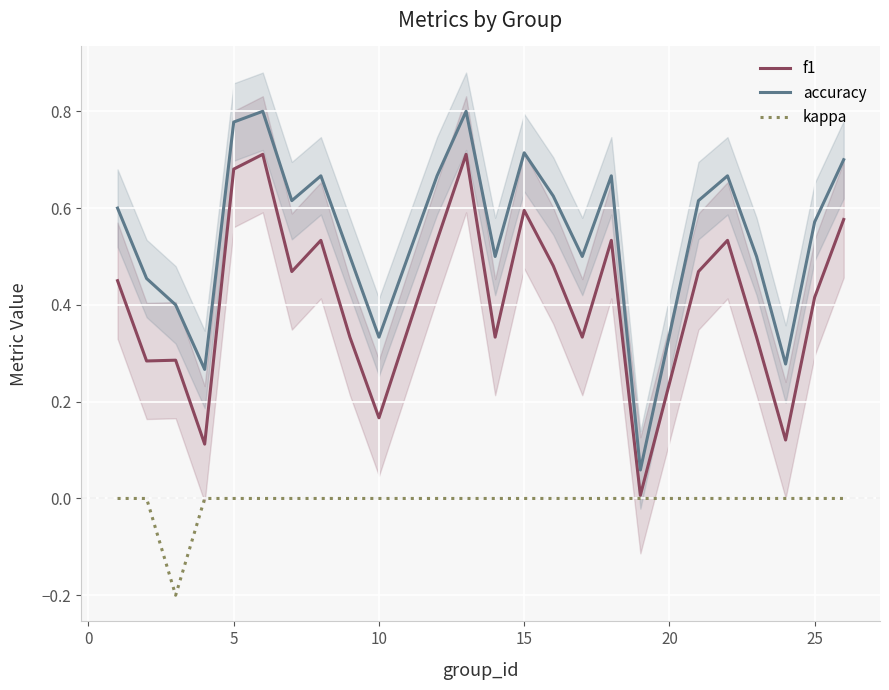

List the series in order of their peak value, lowest first.

kappa, f1, accuracy